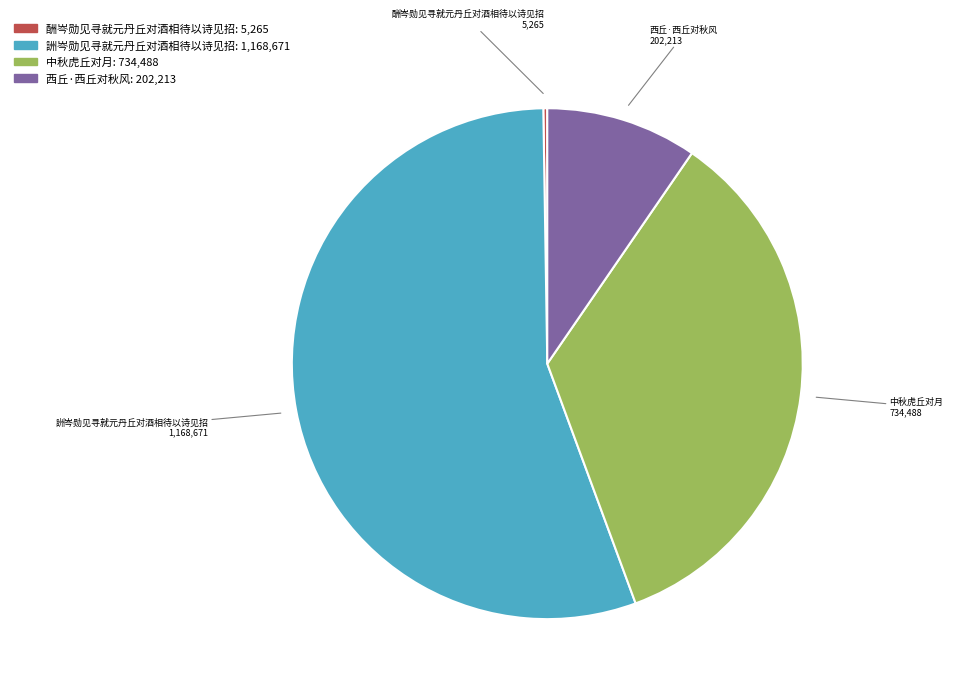

What is the ratio of the value at 詶岑勋见寻就元丹丘对酒相待以诗见招 to the value at 中秋虎丘对月?

1.6